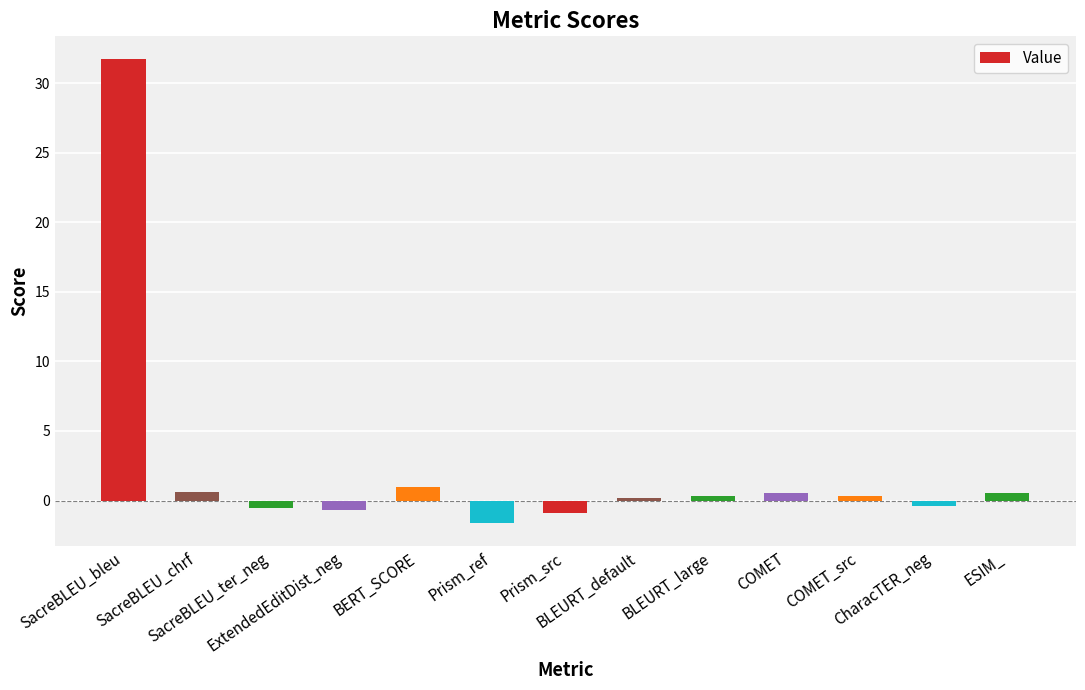

What is the label of the 10th bar from the left?

COMET